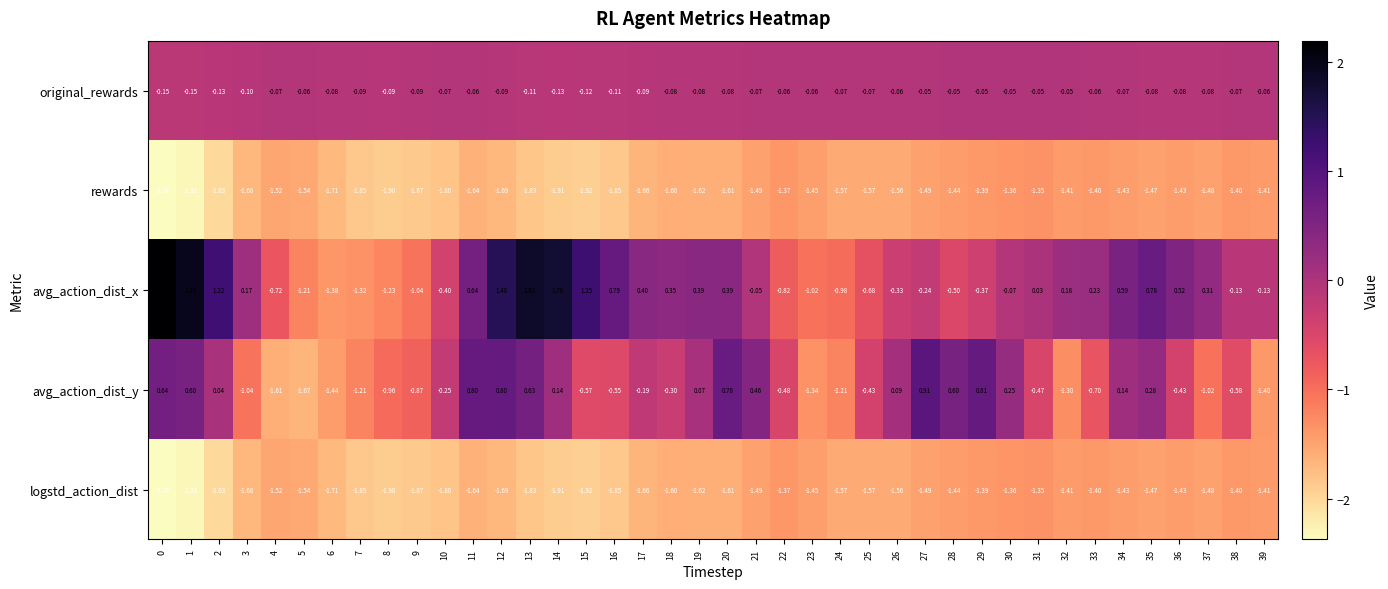

Which series changed the most between 13 and 17?

avg_action_dist_x